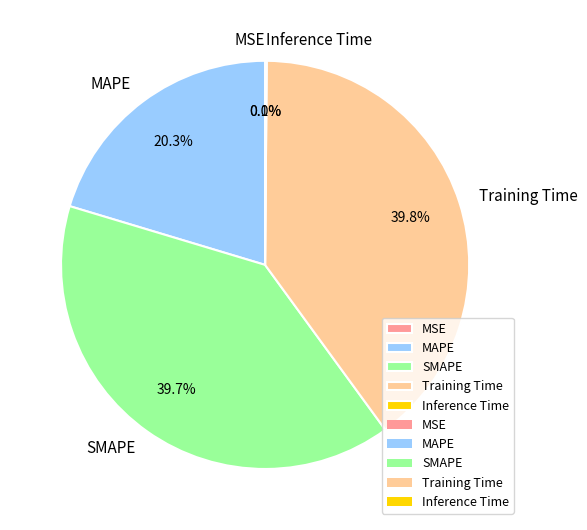

How much of the chart is everything except MAPE?

79.7%